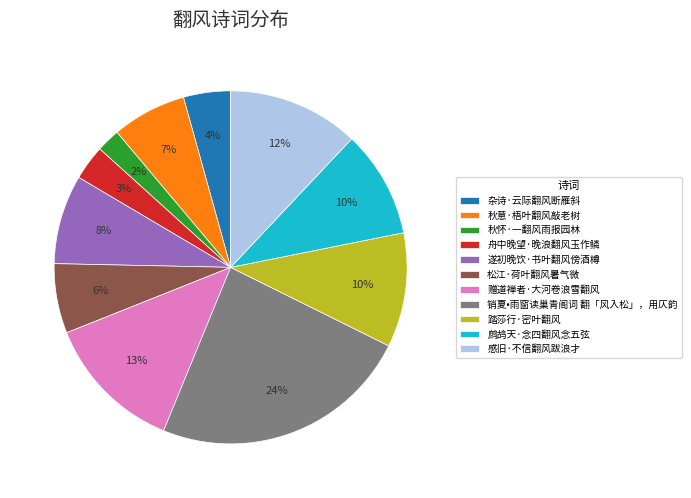

To the nearest percent, what percentage of the pie is 踏莎行·密叶翻风?

10%